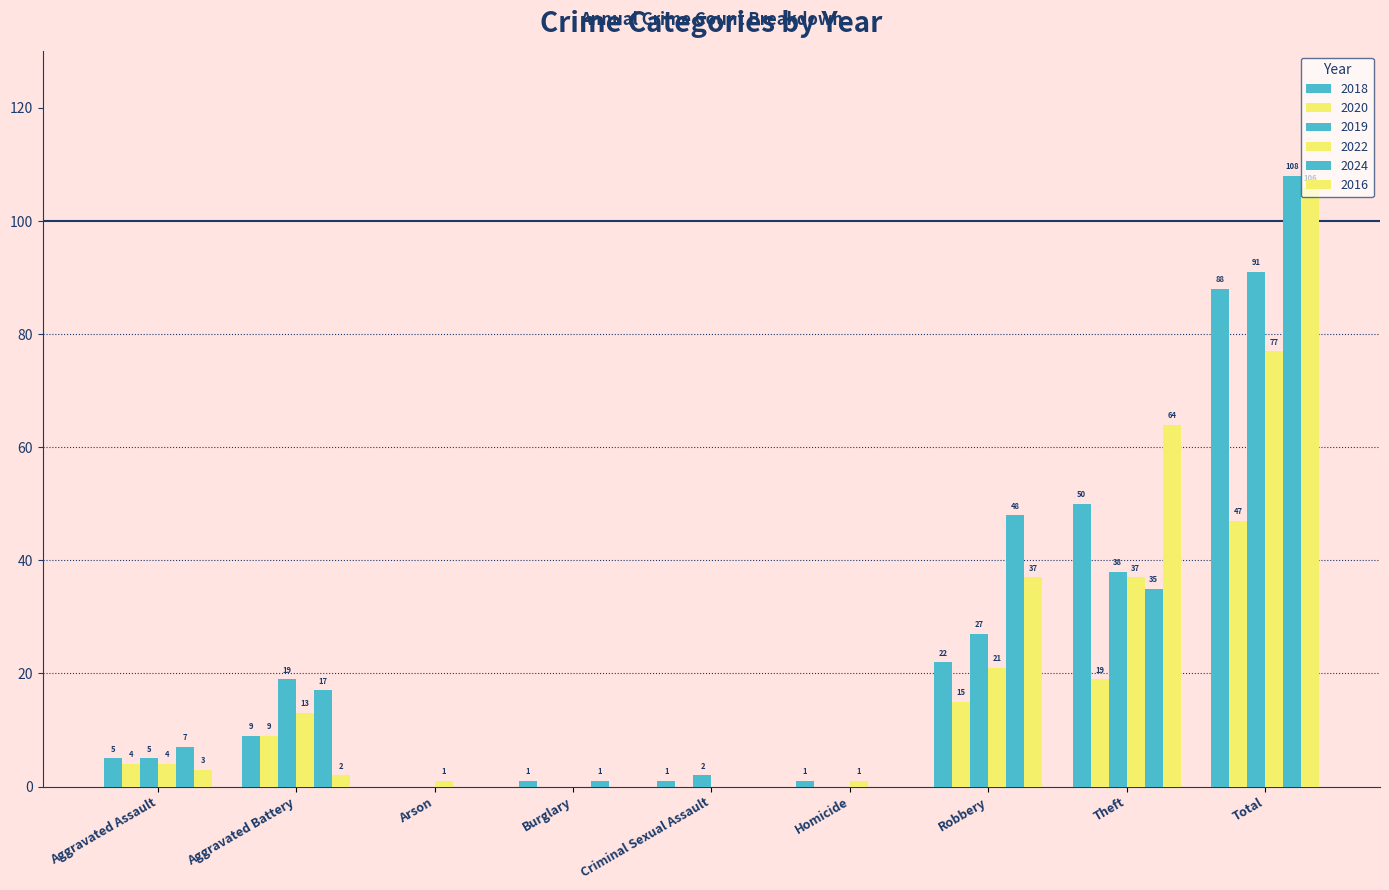

How many series are shown in this chart?

6